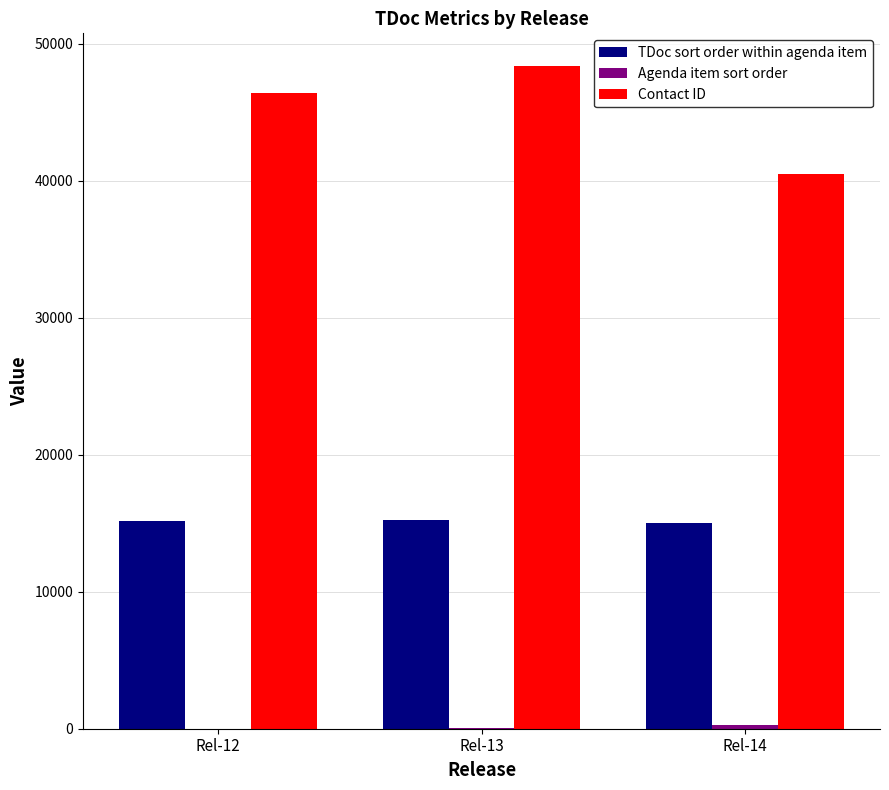

At which category is the sum across all series the highest?

Rel-13